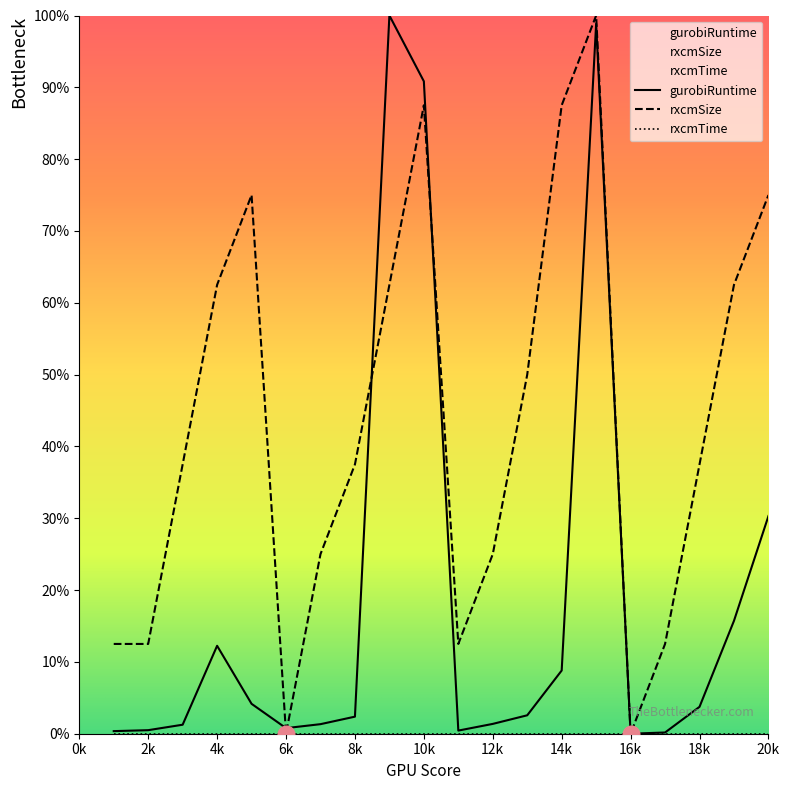

What is the spread (max minus min) of values at 10k?

90.8